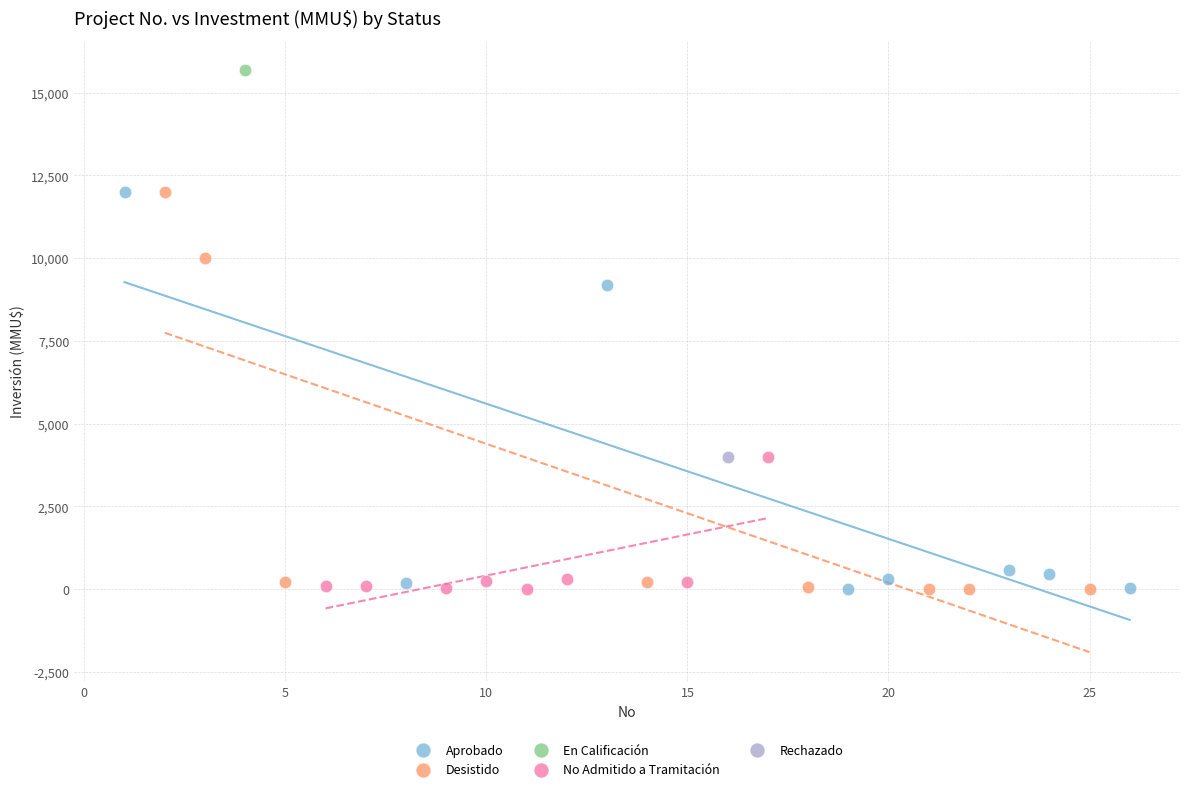

What are all the series names shown in the legend?

Aprobado, Desistido, En Calificación, No Admitido a Tramitación, Rechazado